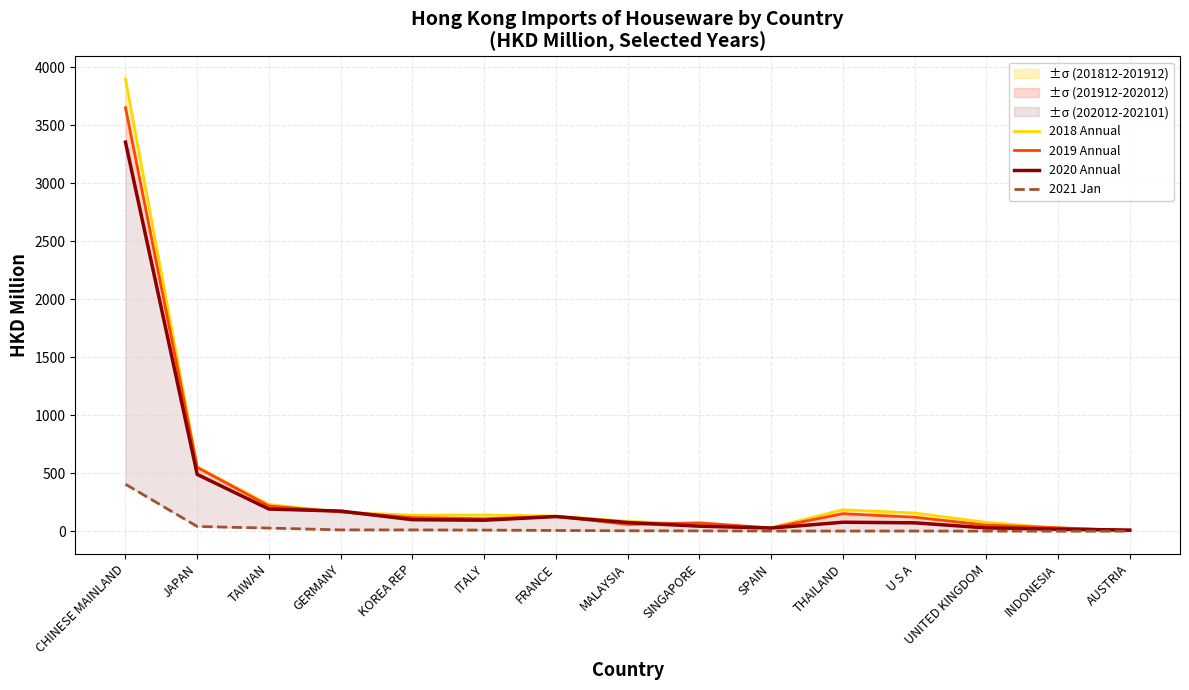

True or false: 2021 Jan has more than 2 points higher than both neighbors.

False